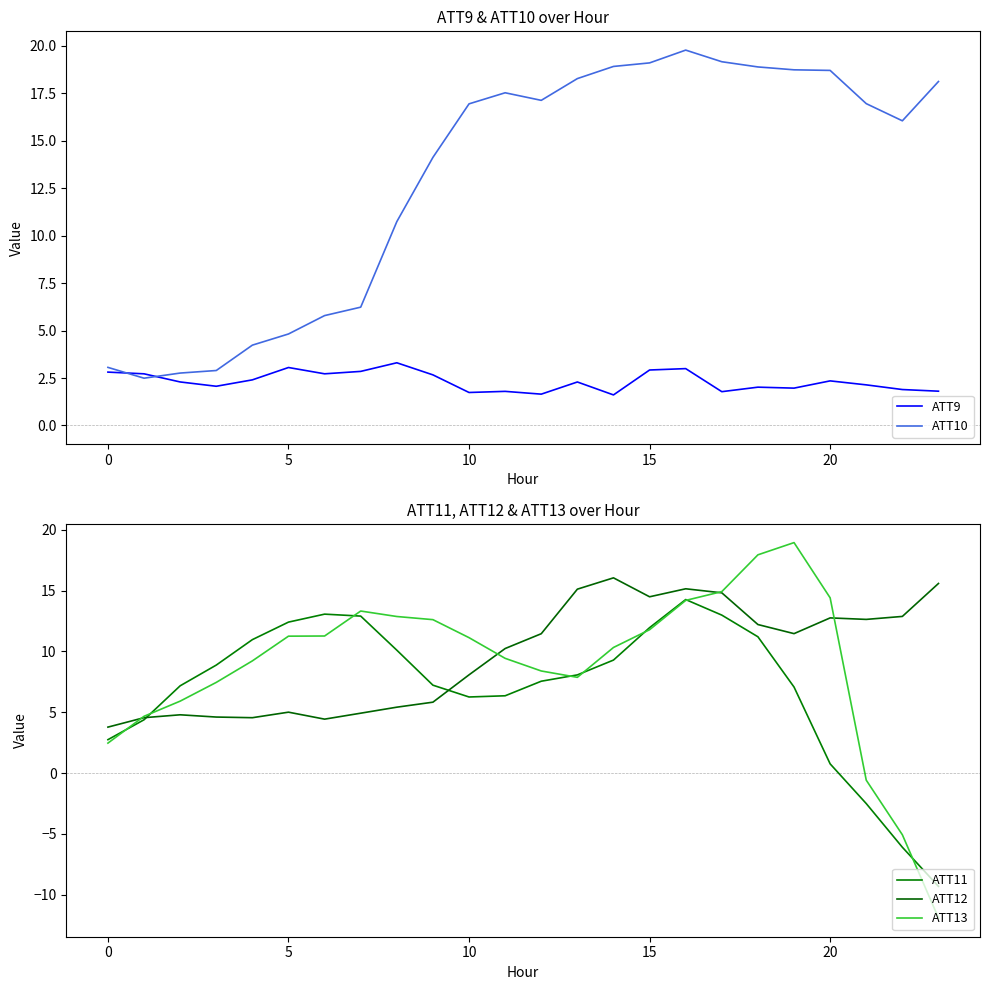

How many data points in ATT10 are less than 16?

10